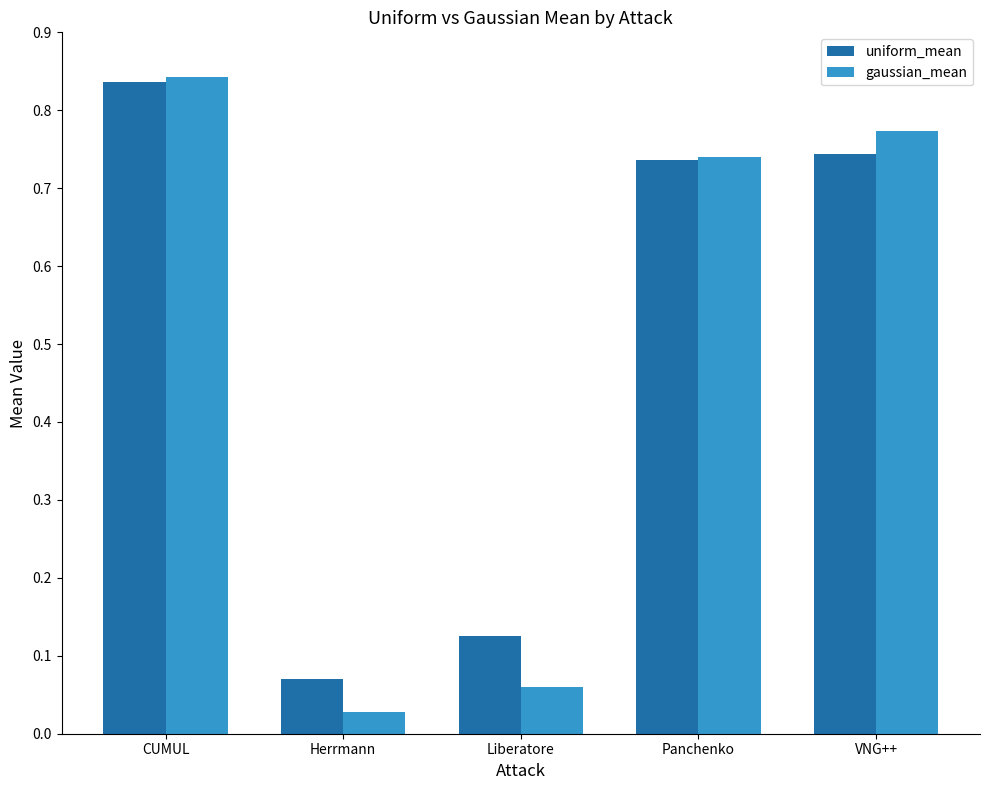

What is the difference between the second highest and second lowest values in the uniform_mean series?

0.6